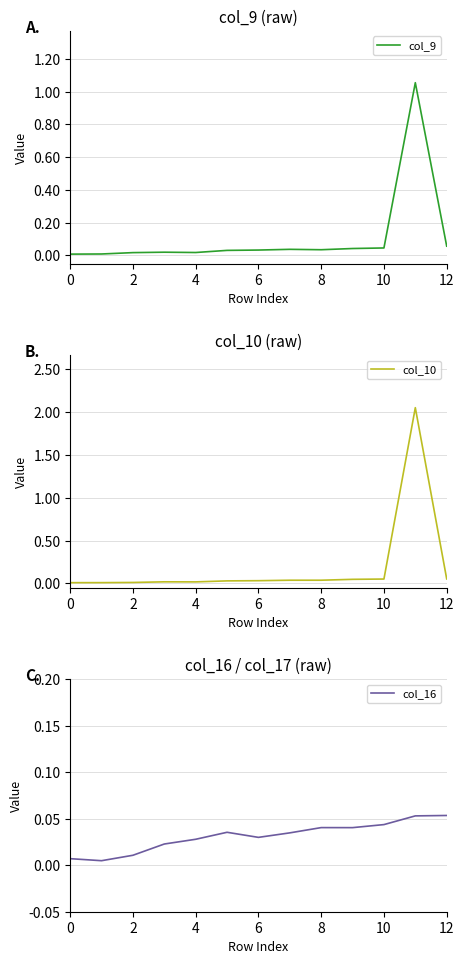

What is the difference between the maximum and minimum values in the col_10 series?

2.0